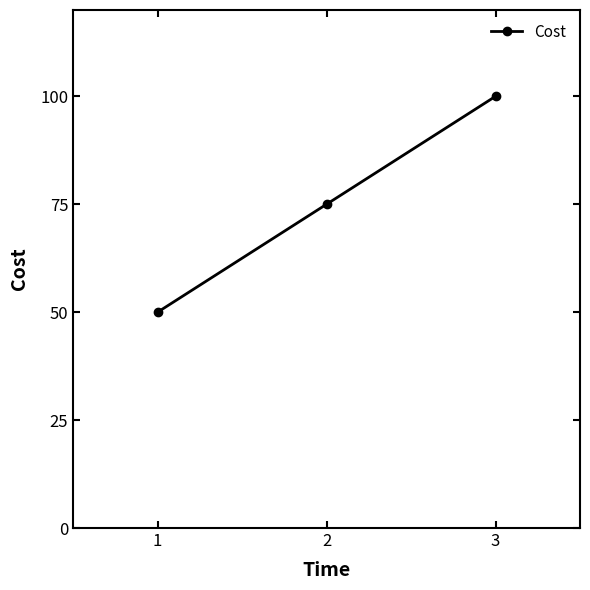

What is the value of the 2nd point from the left?

75